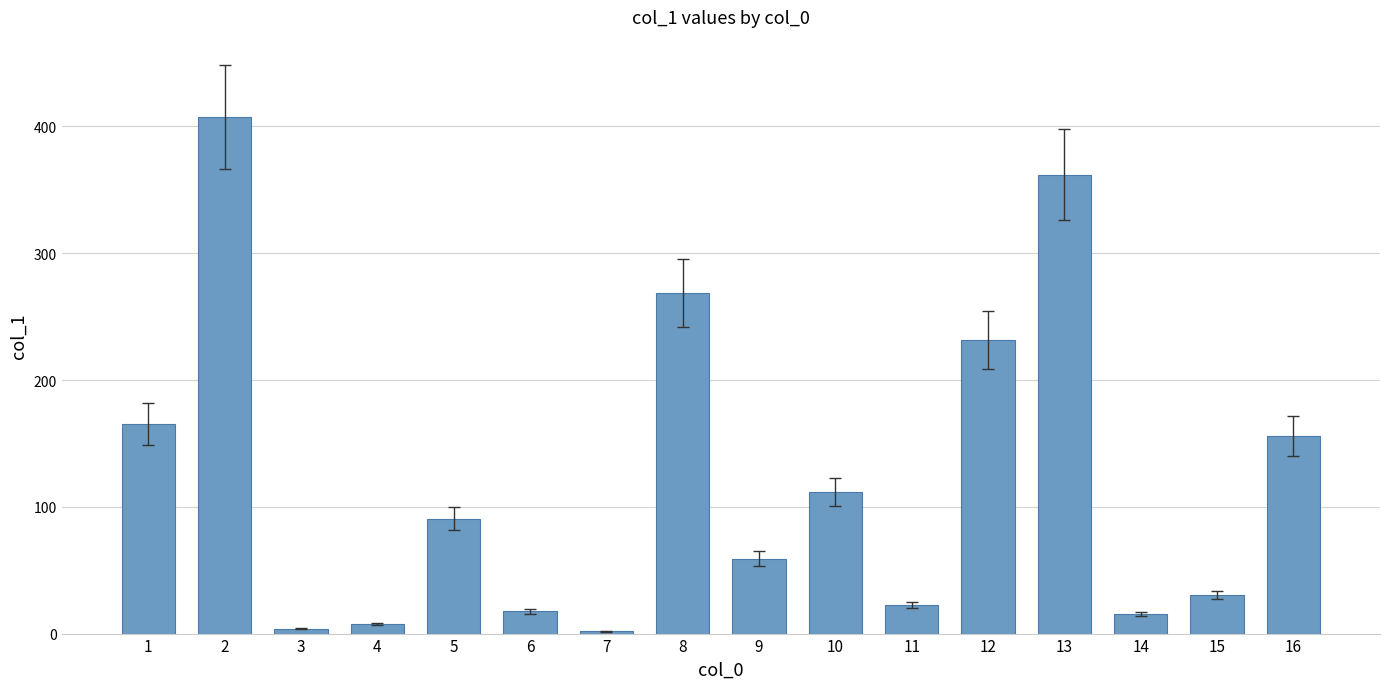

How many data points are less than 90?

8